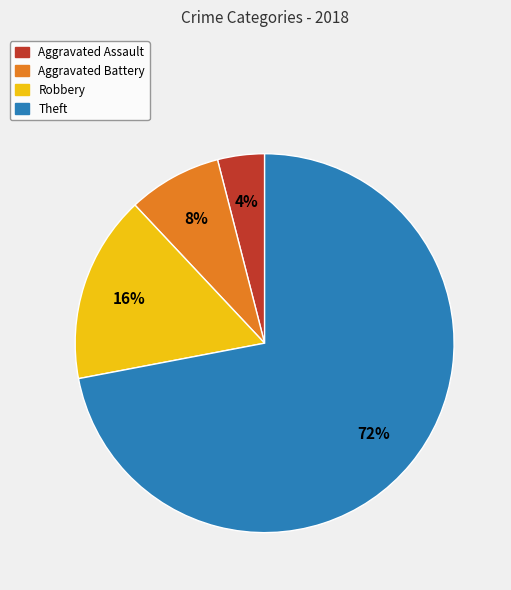

To the nearest percent, what is the combined percentage of Aggravated Assault and Theft?

76%